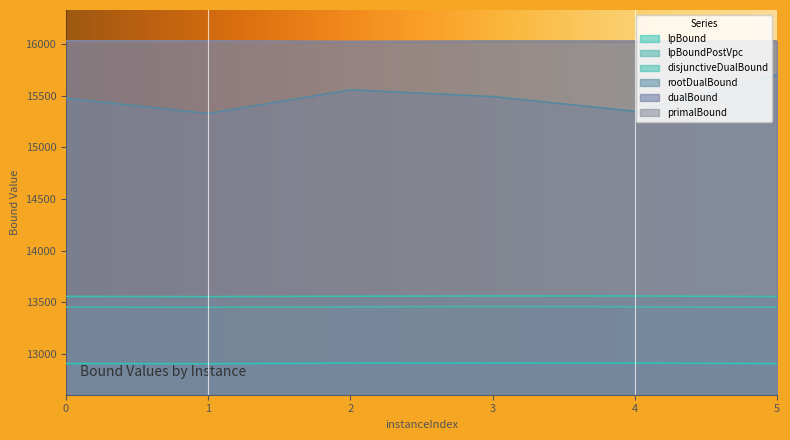

What is the difference between the maximum and second lowest values in the rootDualBound series?

354.6